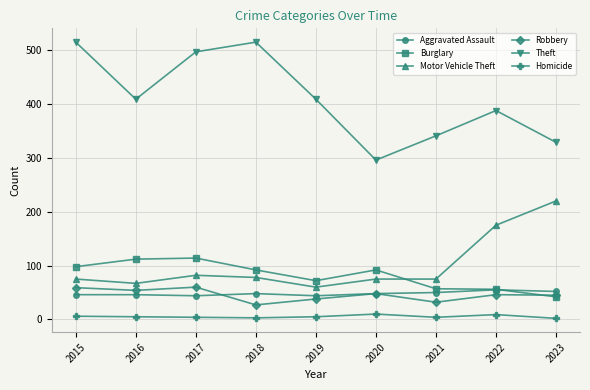

How many lines are shown in the chart?

6